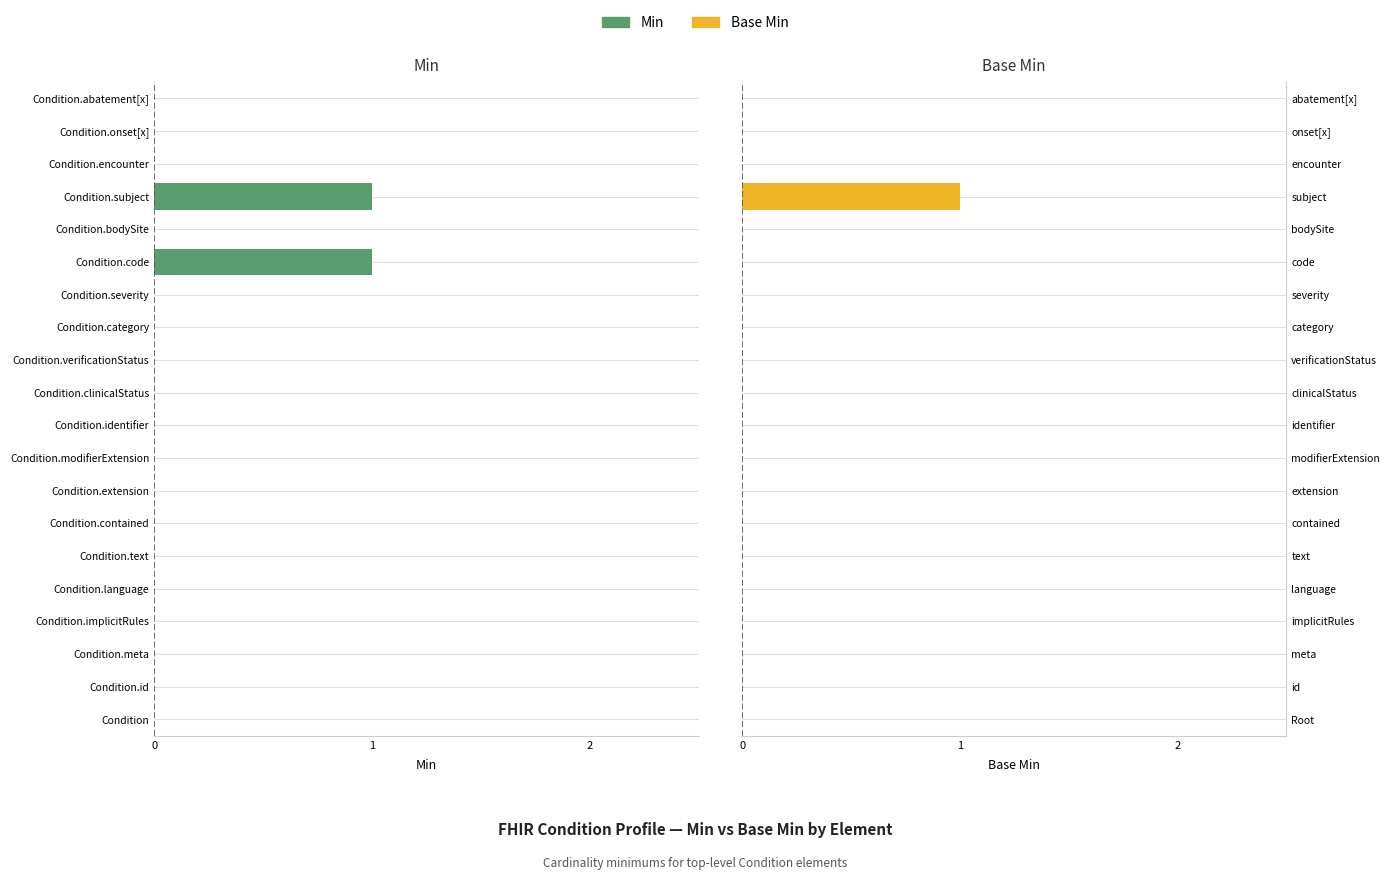

Rank the categories by Base Min value from lowest to highest.

Condition, Condition.id, Condition.meta, Condition.implicitRules, Condition.language, Condition.text, Condition.contained, Condition.extension, Condition.modifierExtension, Condition.identifier, Condition.clinicalStatus, Condition.verificationStatus, Condition.category, Condition.severity, Condition.code, Condition.bodySite, Condition.encounter, Condition.onset[x], Condition.abatement[x], Condition.subject